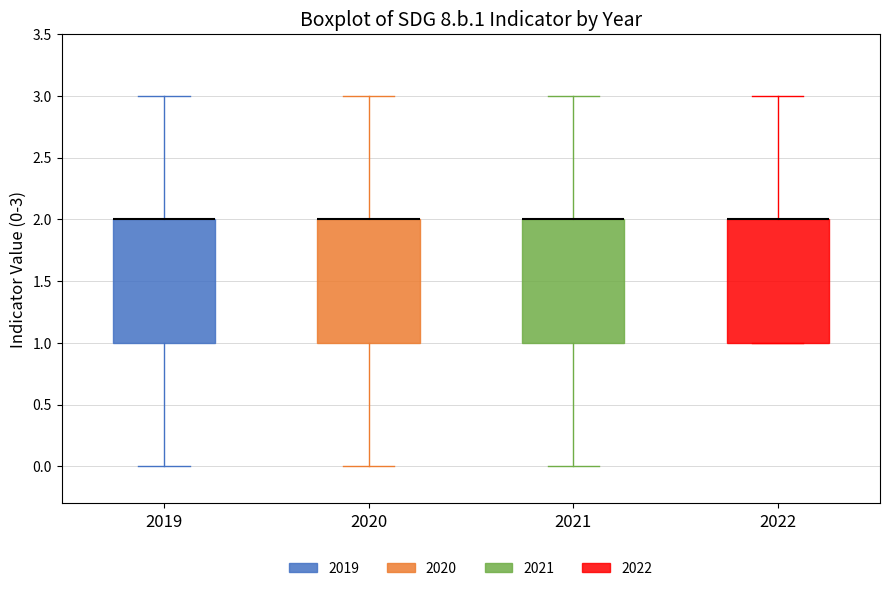

Reading left to right, read every box against the y-axis: the position of its median line, the range the box covers, and the ends of its whiskers. The values are not printed on the chart, so give them approximately, as read against the axis.

2019: median 2 (drawn on the box's upper edge), box 1 to 2, whiskers 0 to 3
2020: median 2 (drawn on the box's upper edge), box 1 to 2, whiskers 0 to 3
2021: median 2 (drawn on the box's upper edge), box 1 to 2, whiskers 0 to 3
2022: median 2 (drawn on the box's upper edge), box 1 to 2, whiskers 1 to 3